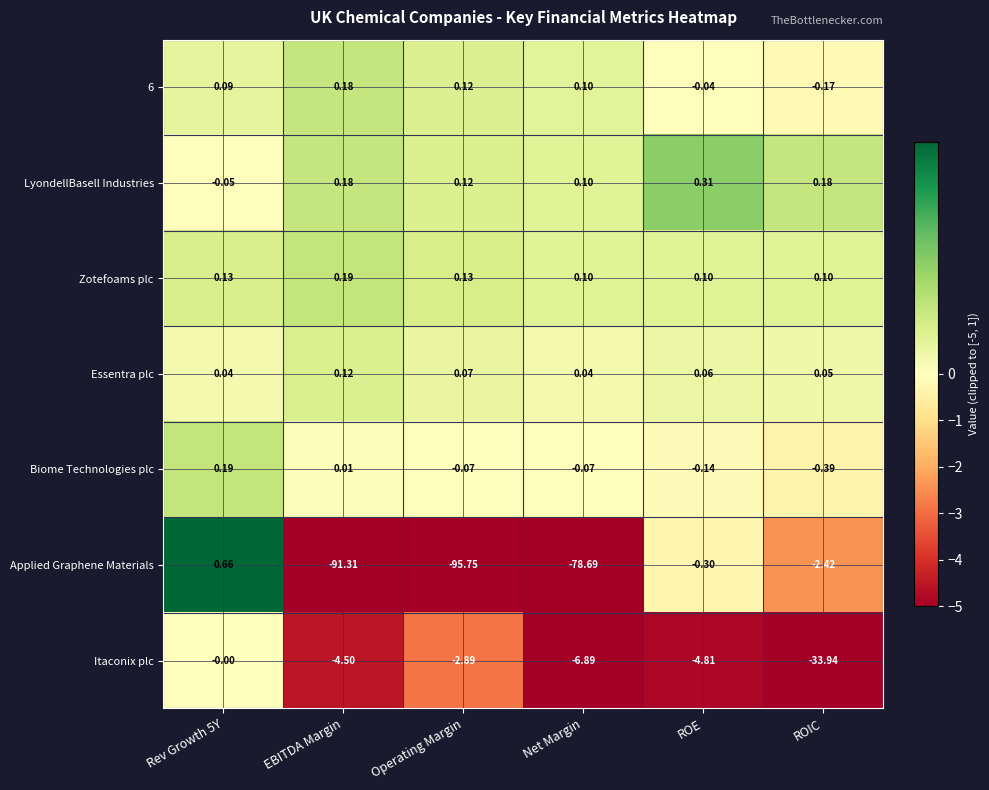

Between Net Margin and ROE, which series saw the biggest shift?

Applied Graphene Materials